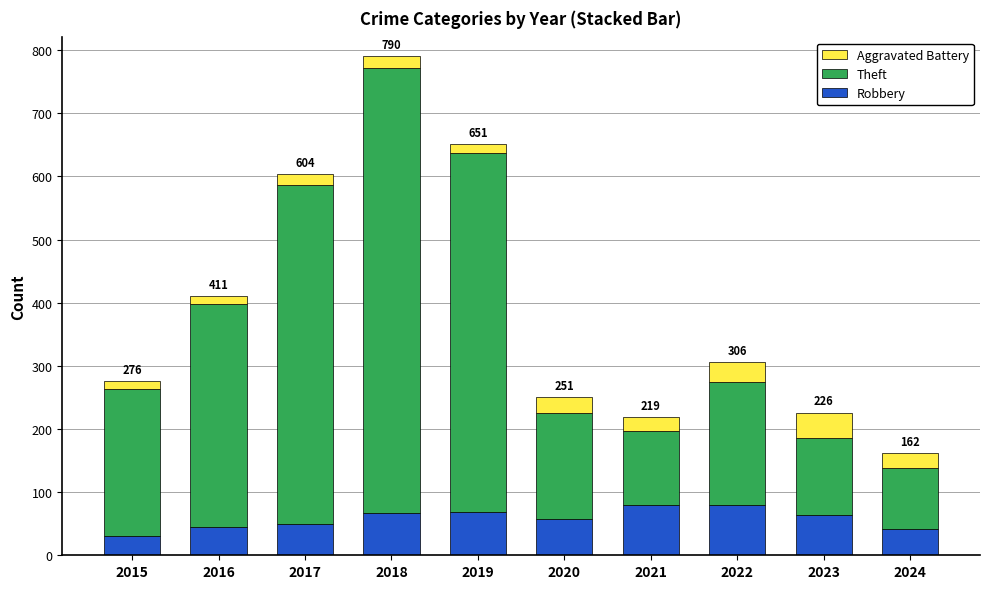

What is the total value across all series at 2024?

162